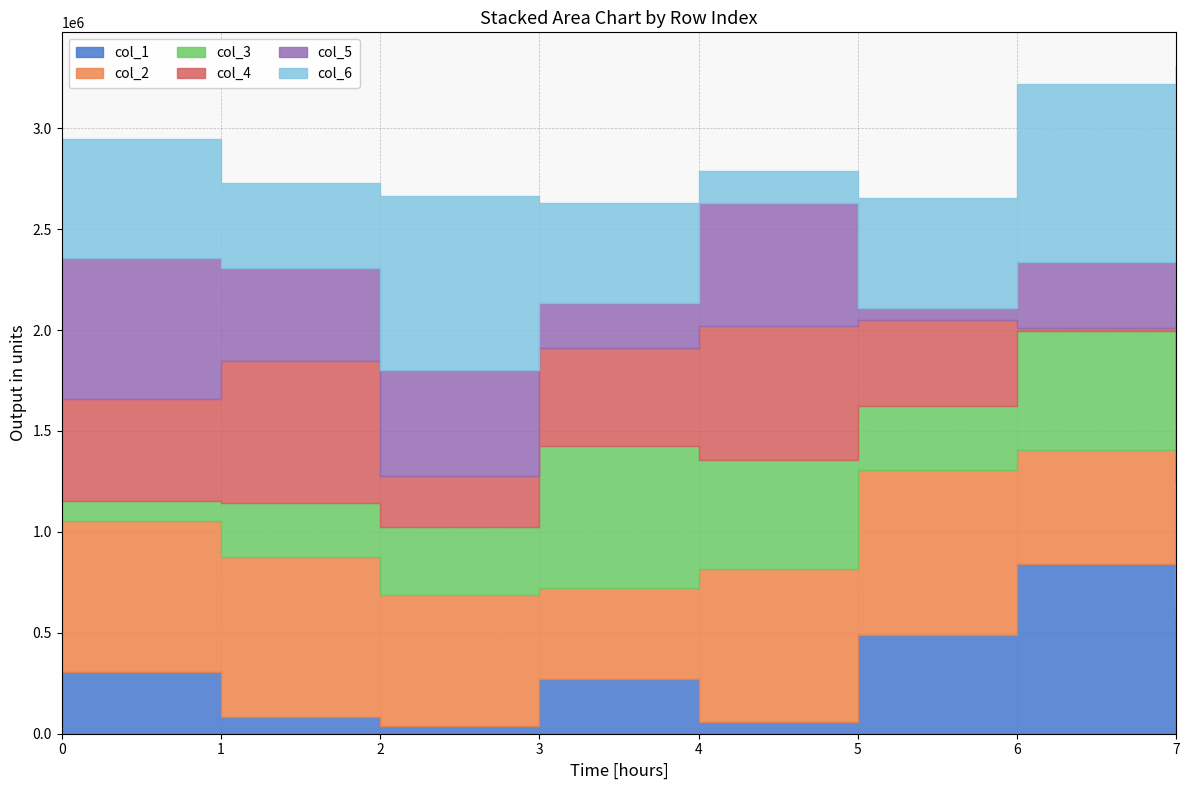

How many lines are shown in the chart?

6